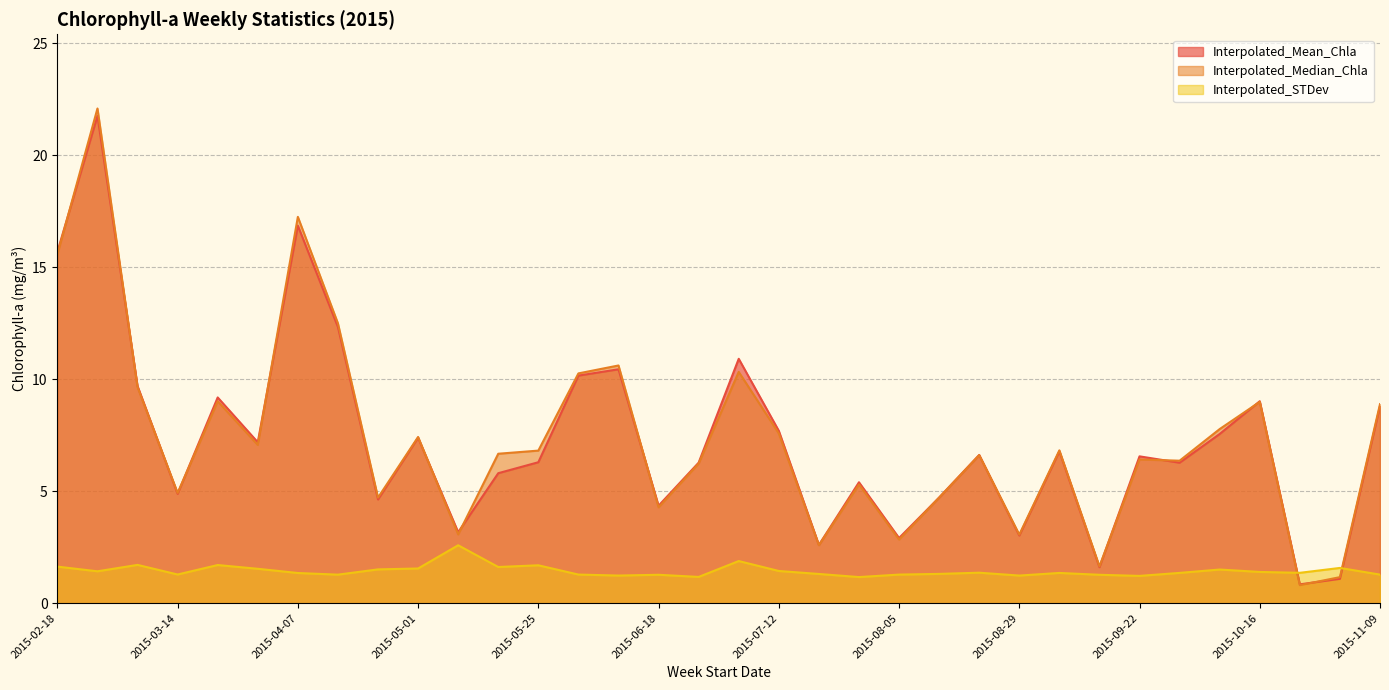

Which series has the widest spread of values?

Interpolated_Median_Chla